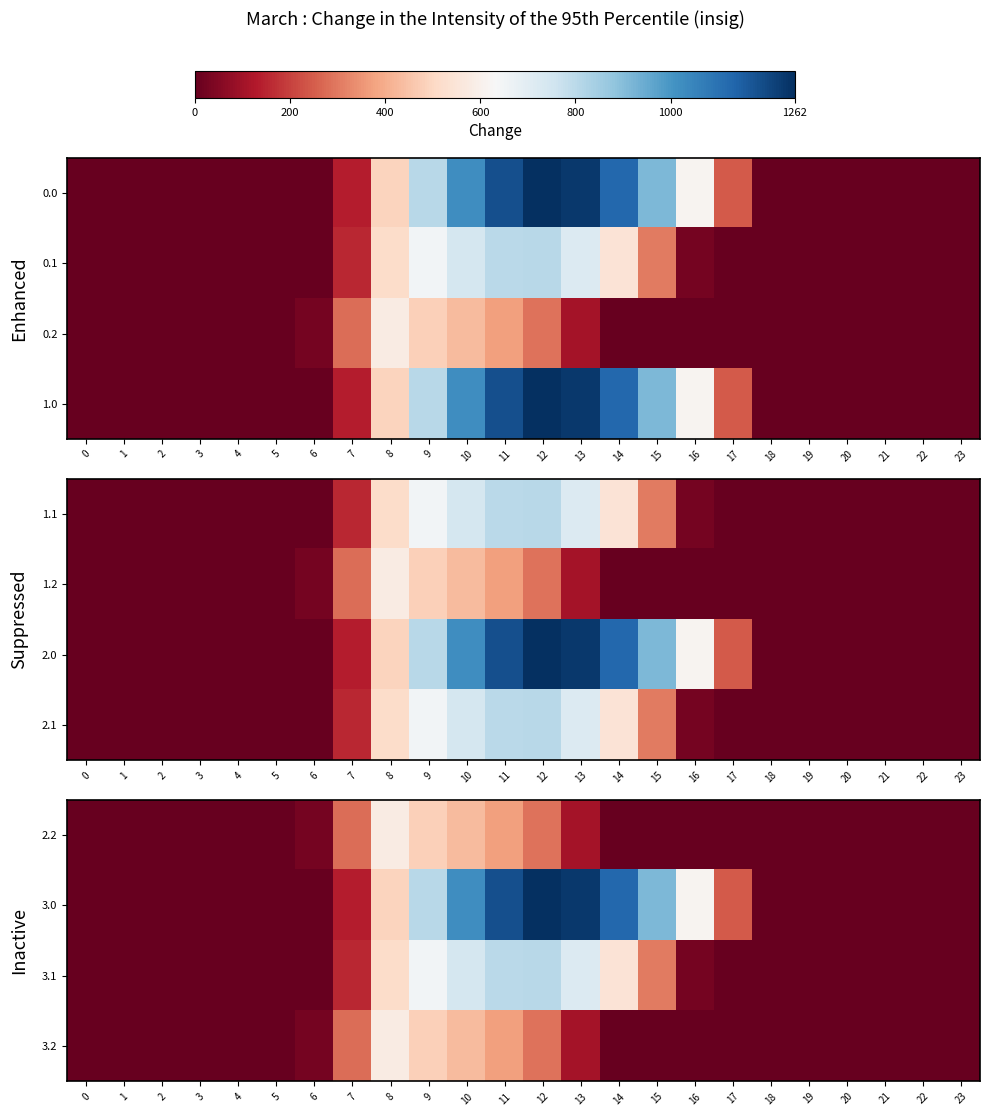

The value of 3.2 at 7 is 276.9. True or false?

True